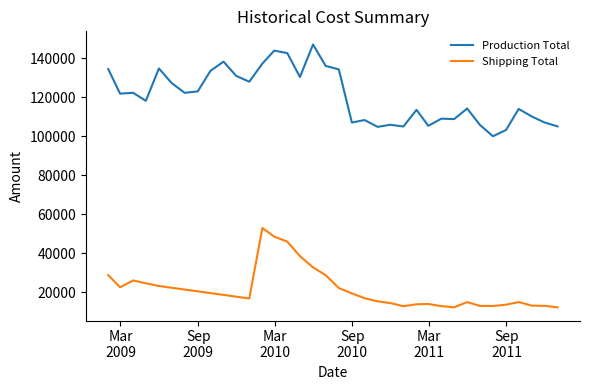

Rank the series by their average value, from lowest to highest.

Shipping Total, Production Total